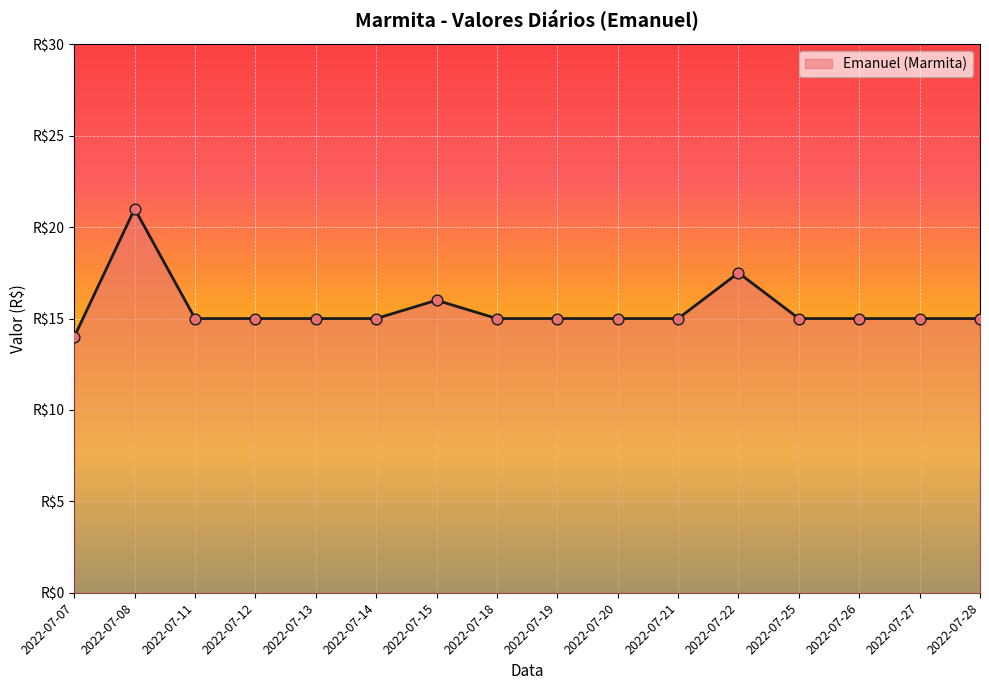

Does the chart have visible grid lines?

Yes